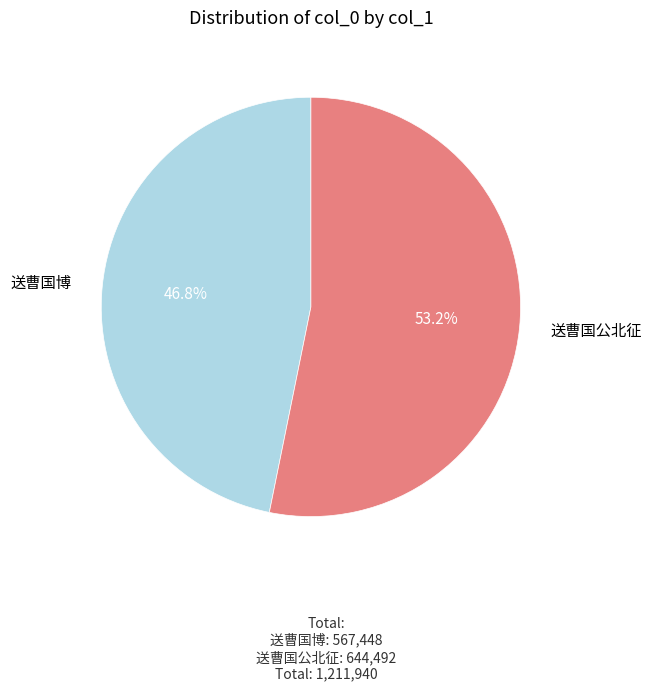

Is there any slice that represents more than half of the pie?

Yes